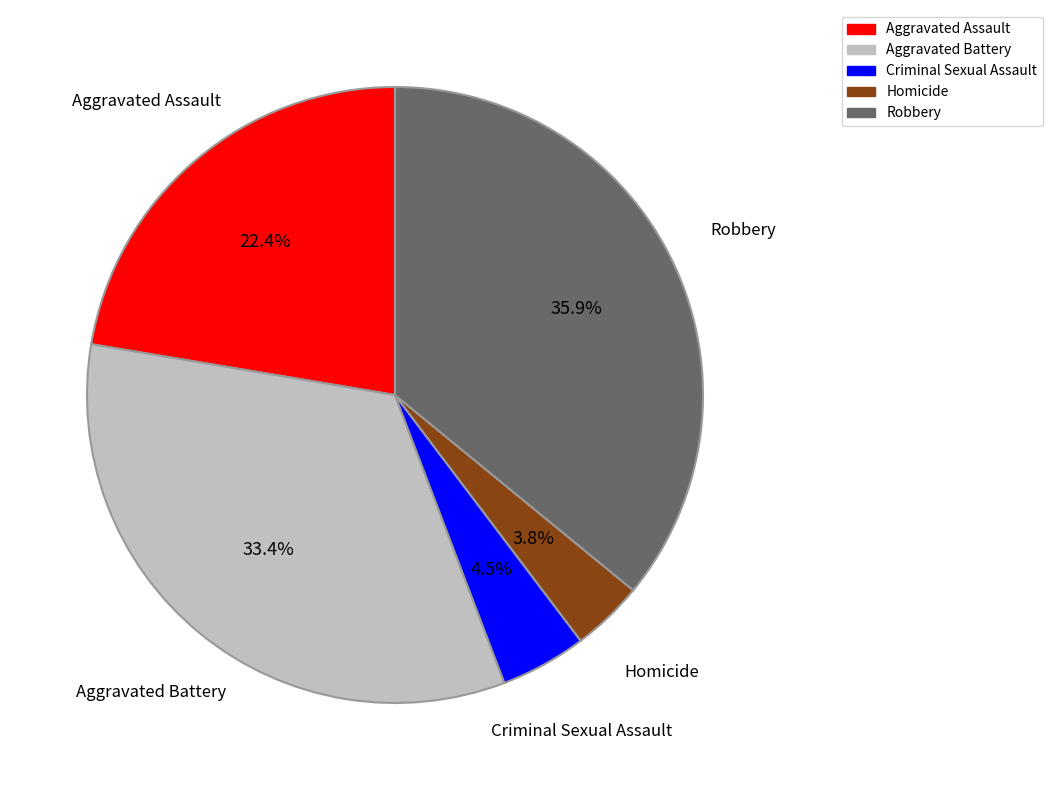

What is the smallest slice in the pie chart?

Homicide